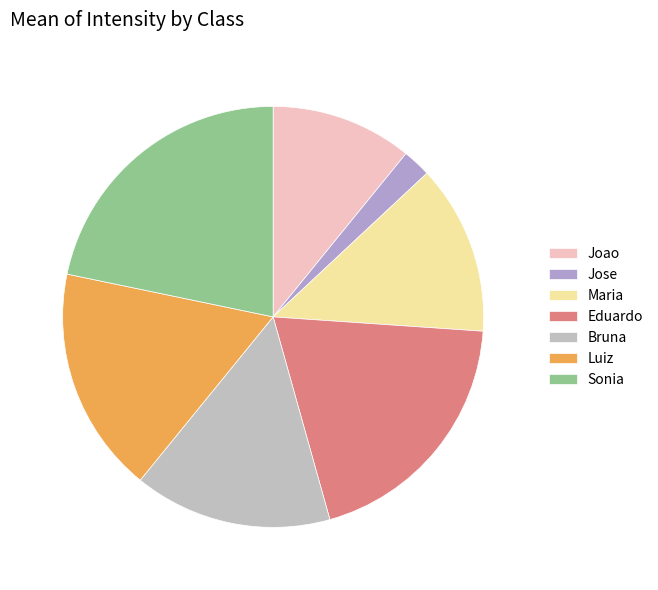

Is it true that Jose is 1% of the pie?

False